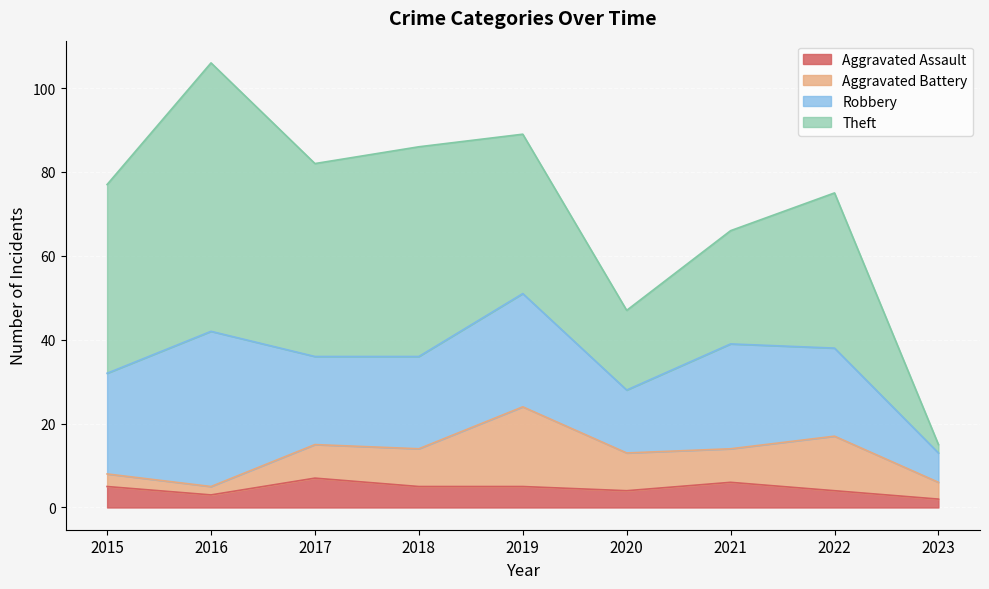

What is the value of the Robbery point at the 5th from the left?

27